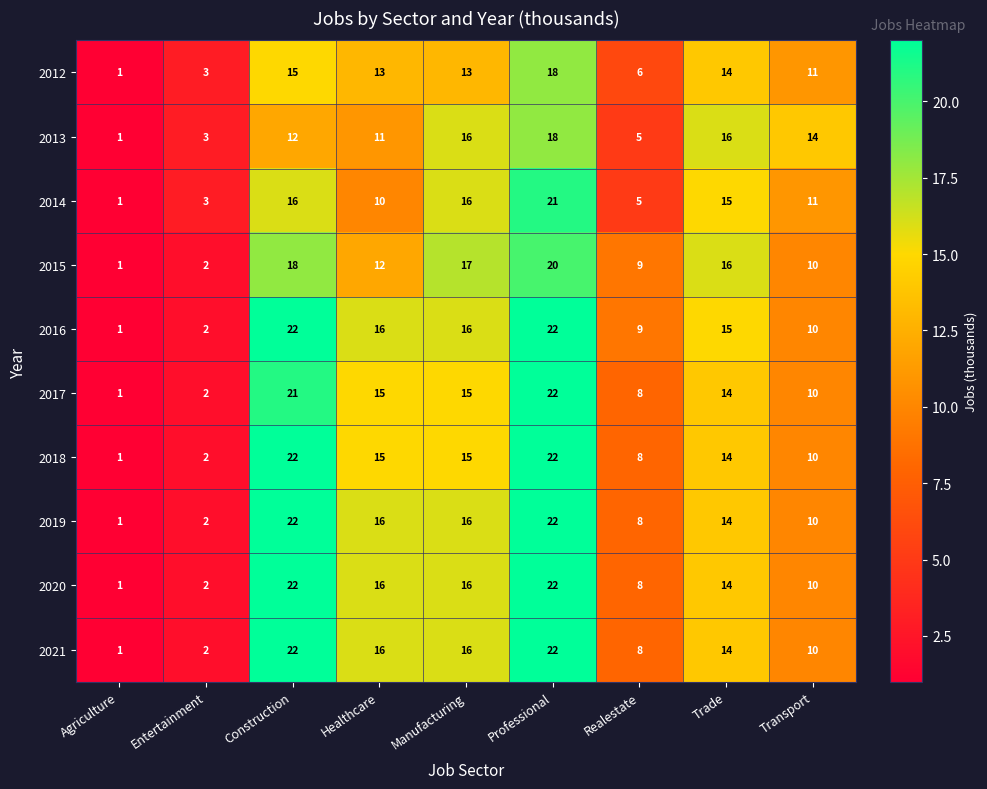

What is the minimum value shown in the chart?

1